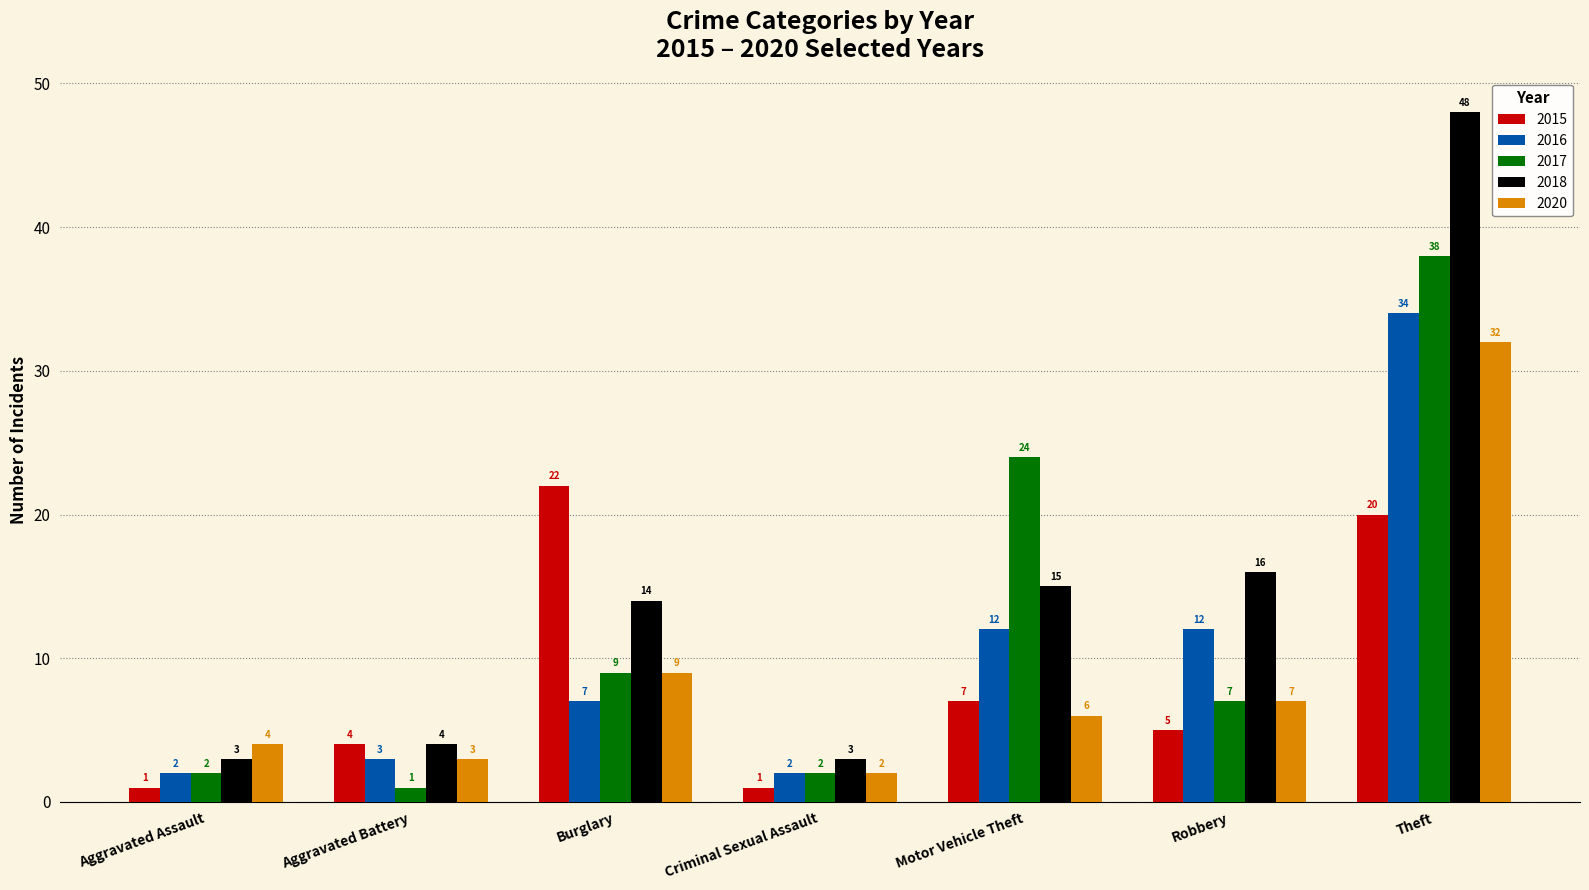

Which label corresponds to the largest value in the chart?

Theft